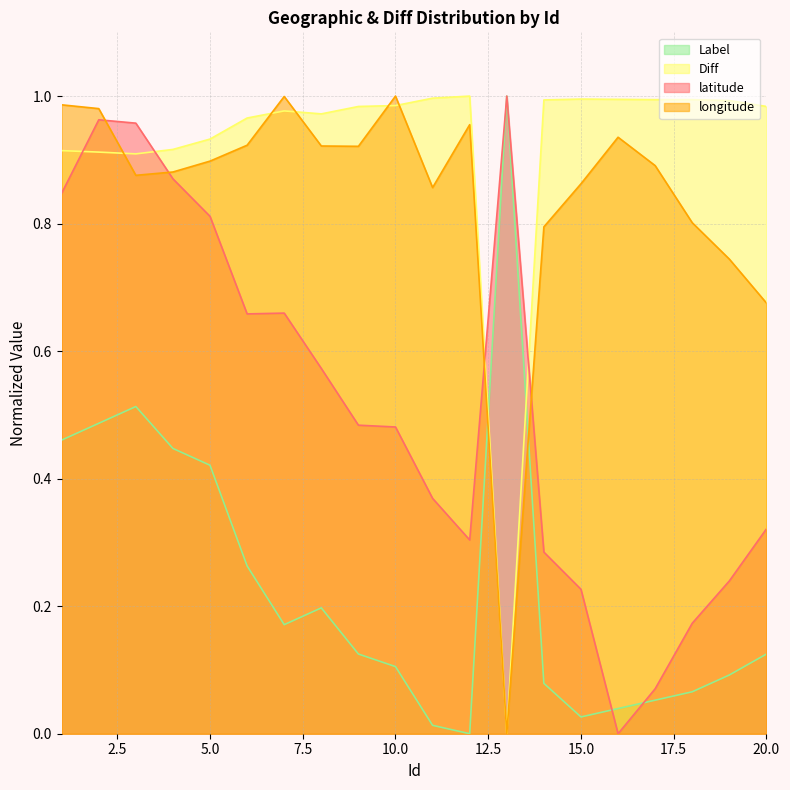

At which category is the sum across all series the highest?

2